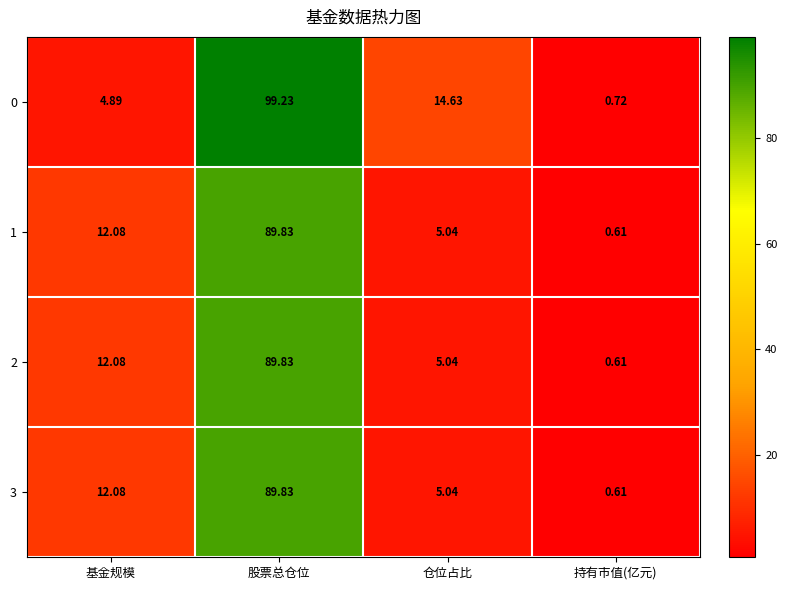

Which series has the largest total across all categories?

0